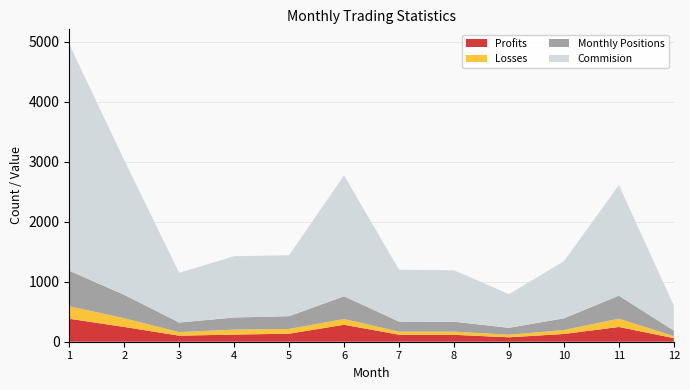

Reading left to right, transcribe all the data shown in this chart.

Profits: 383.0	246.0	101.0	119.0	134.0	283.0	117.0	115.0	74.0	129.0	246.0	60.0
Losses: 209.0	145.0	59.0	83.0	79.0	96.0	51.0	52.0	42.0	66.0	138.0	33.0
Monthly Positions: 592.0	391.0	160.0	202.0	213.0	379.0	168.0	167.0	116.0	195.0	384.0	93.0
Commision: 3777.1	2246.7	829.7	1021.1	1017.2	2017.6	864.2	857.8	561.2	952.9	1842.8	419.2